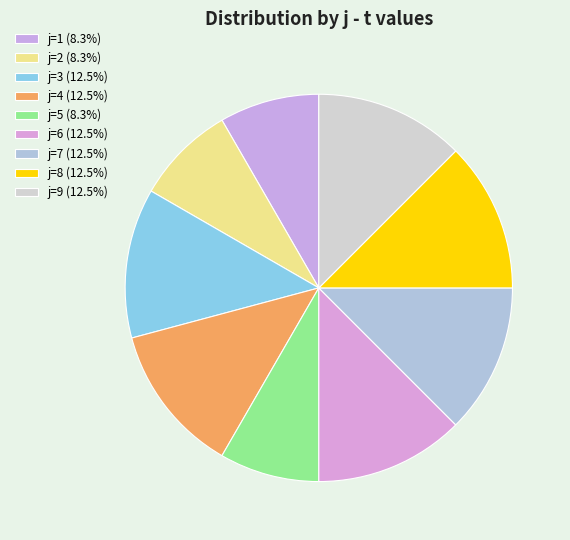

How many slices are in this pie chart?

9